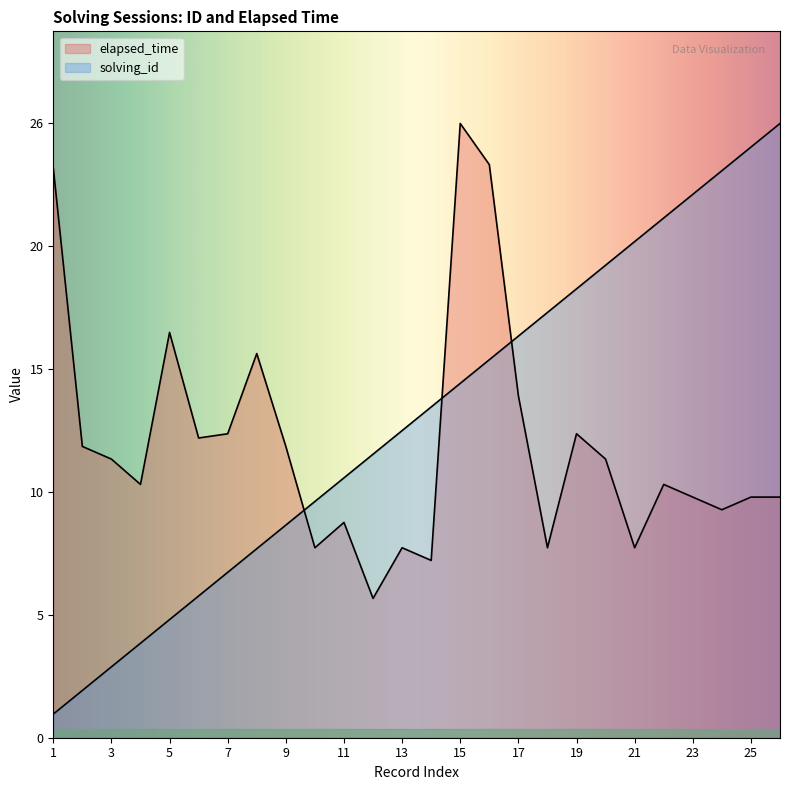

Read the elapsed_time value at 6.

12.7